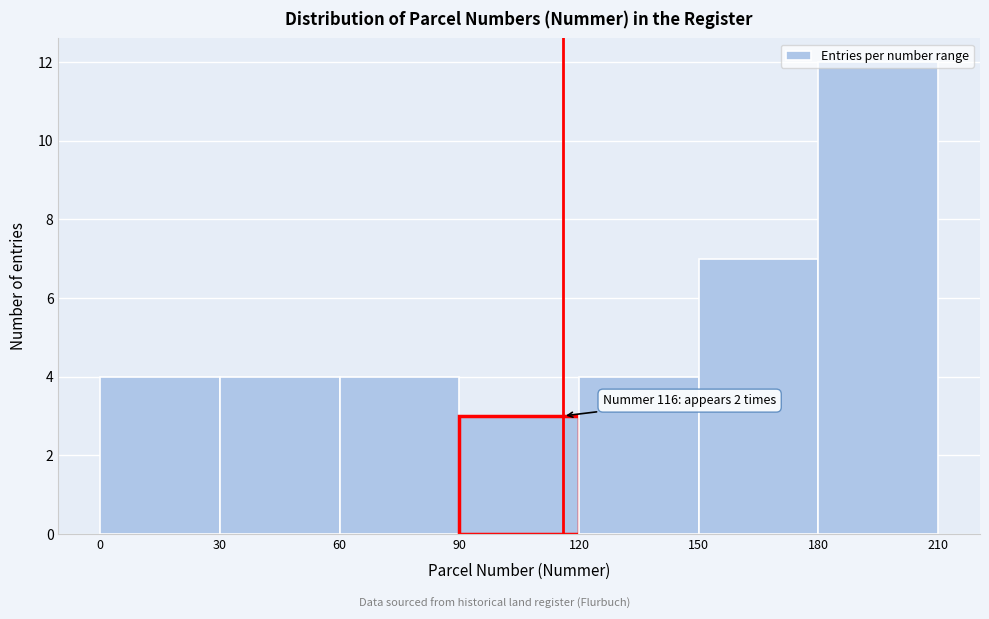

Which range on the x-axis has the tallest bar?

180 to 210